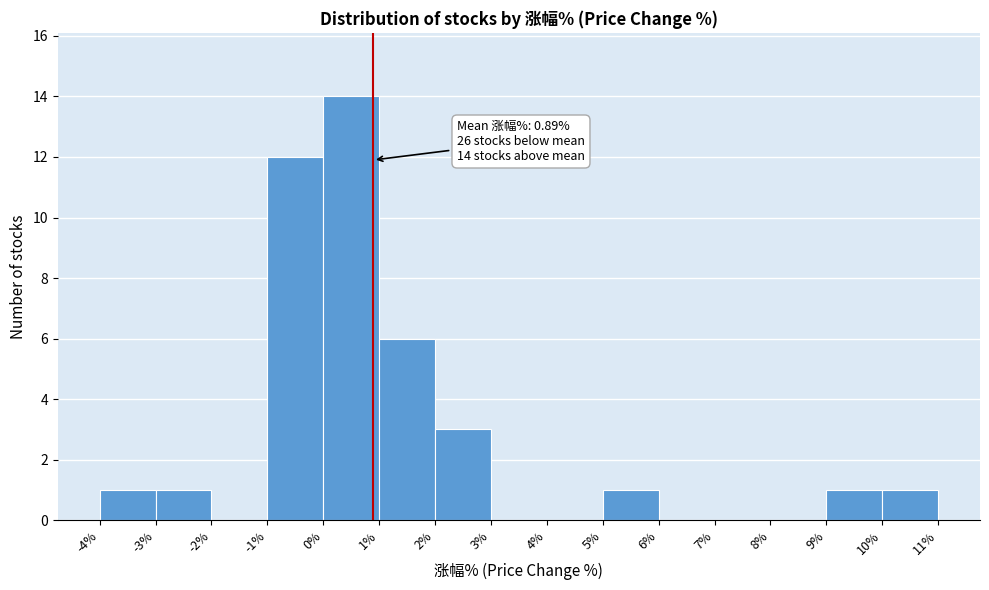

Over which range of the x-axis is the bar tallest?

0% to 1%